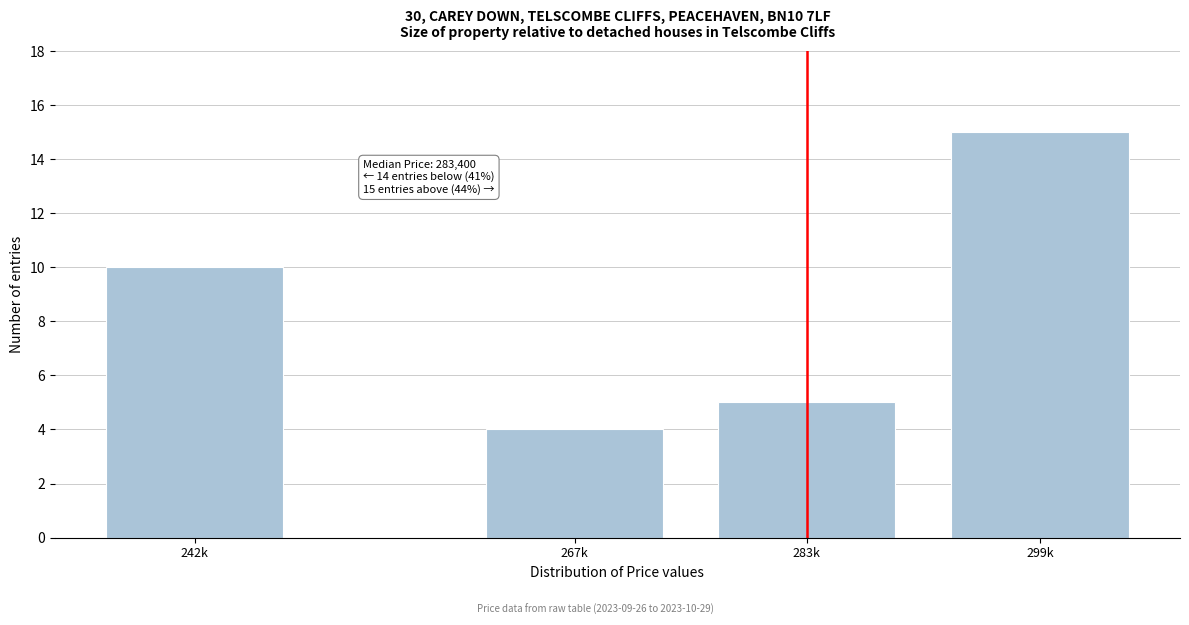

Reading right to left, transcribe all the data shown in this chart.

15	5	4	10